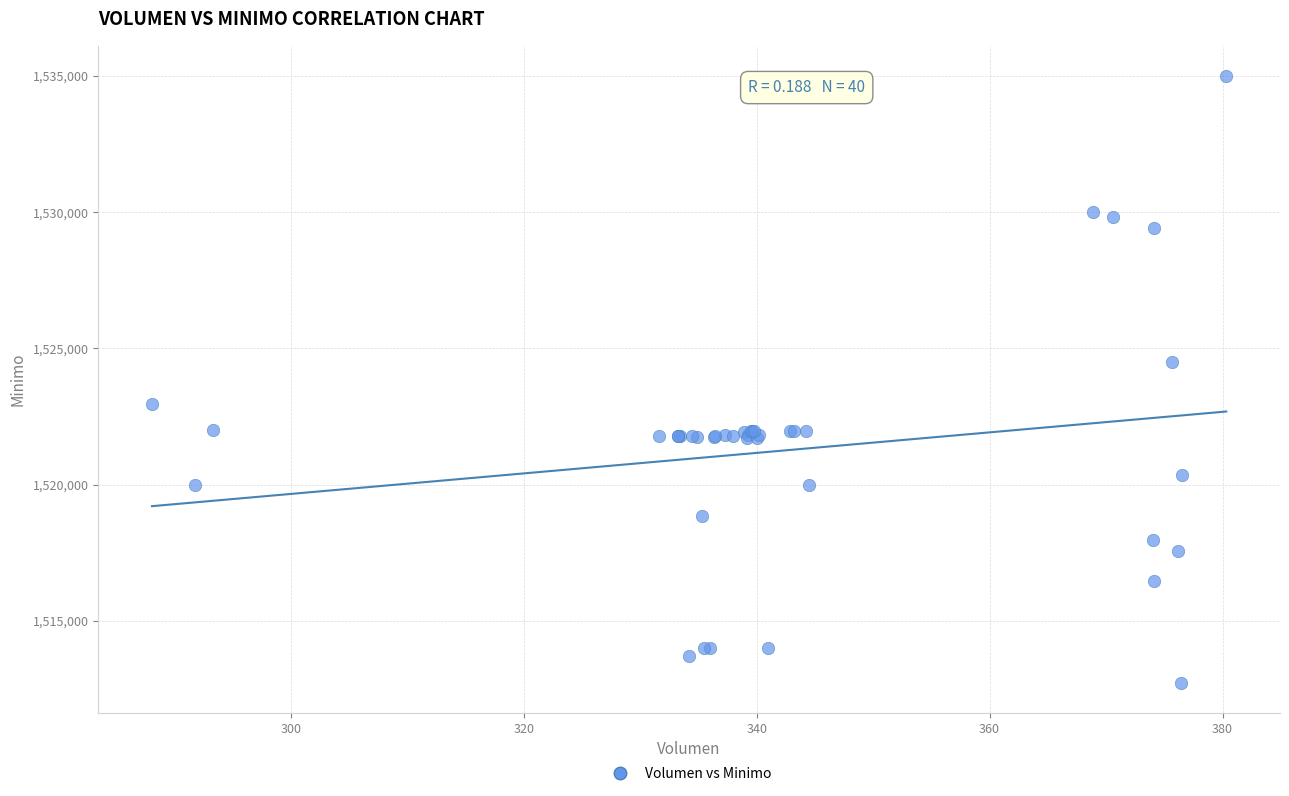

What Y value in the scatter plot is closest to 1523862?

1524513